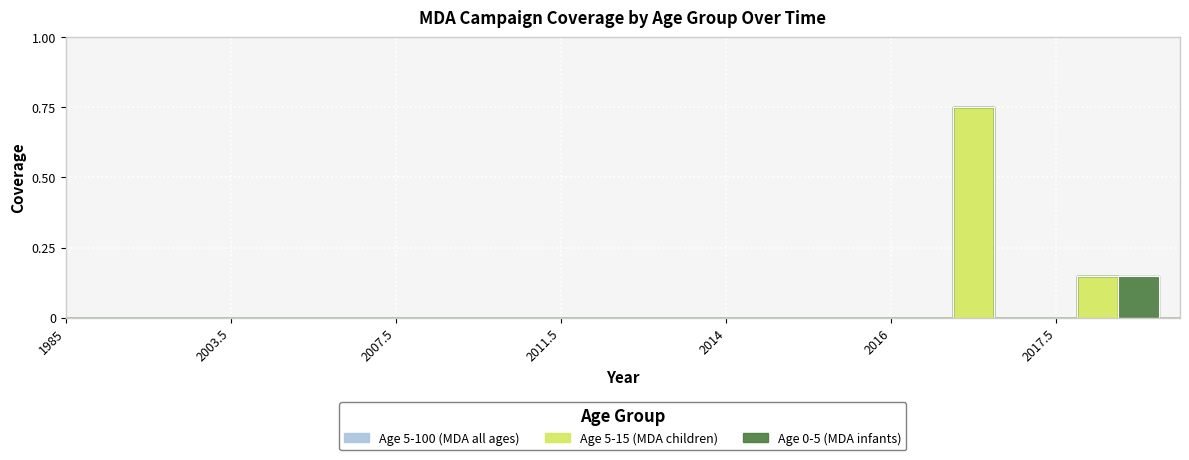

What is the label of the 20th point from the left?

2015.5